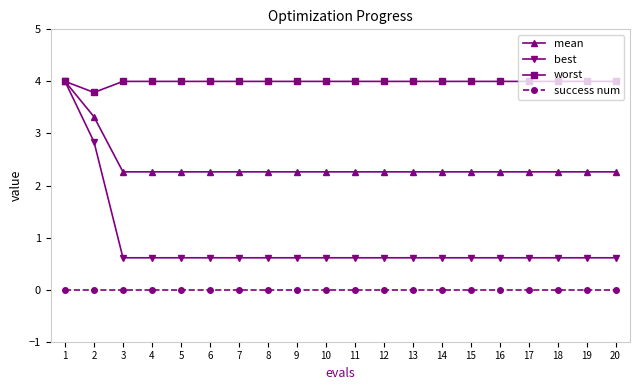

At which category is the sum across all series the highest?

1